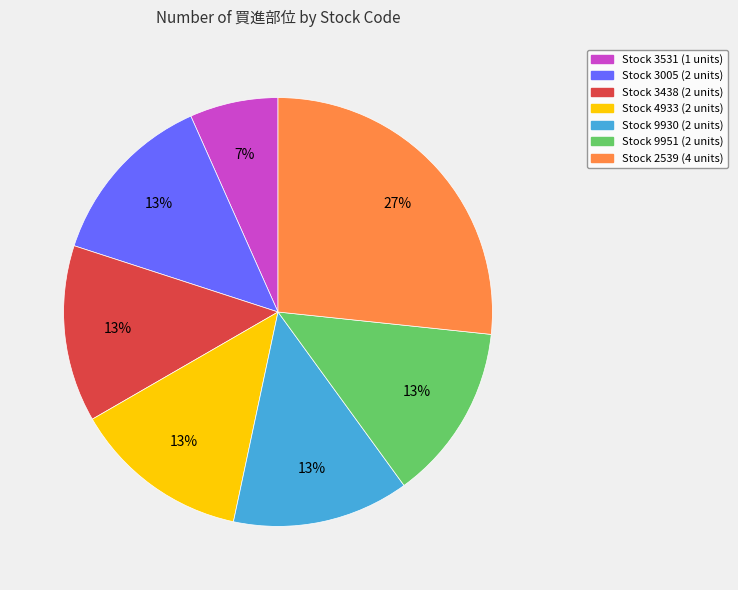

Count the number of slices in the pie.

7